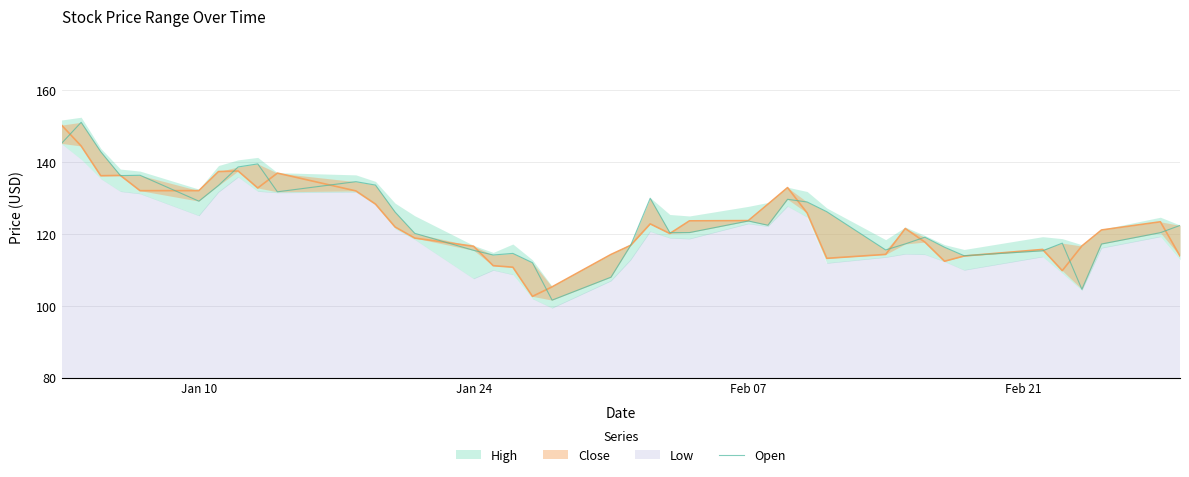

How many points are lower than both their immediate neighbors (excluding endpoints)?

10